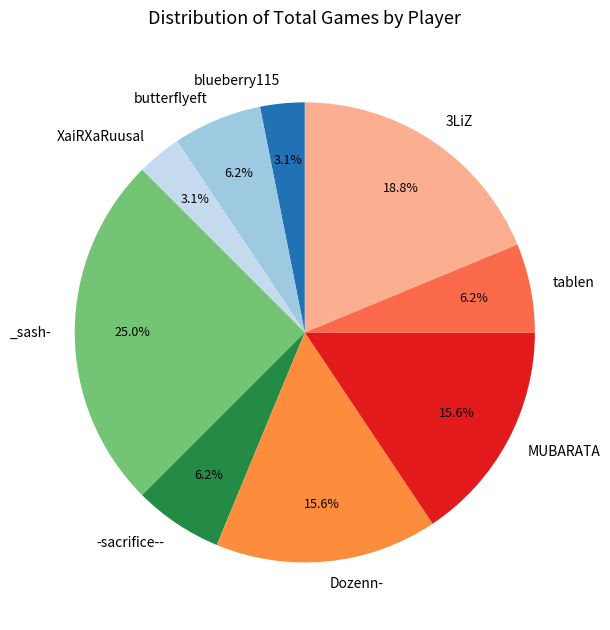

How many segments does this pie chart have?

9